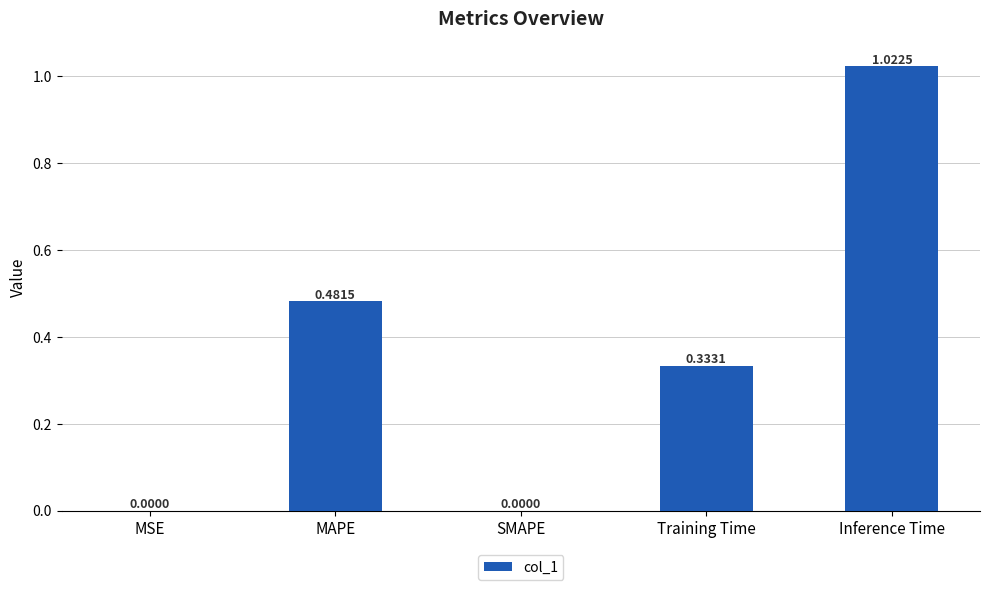

What is the sum of all values?

1.8